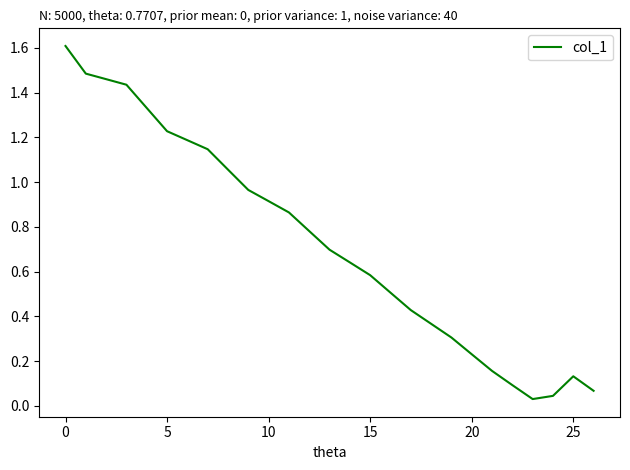

What is the difference between the maximum and minimum values?

1.6